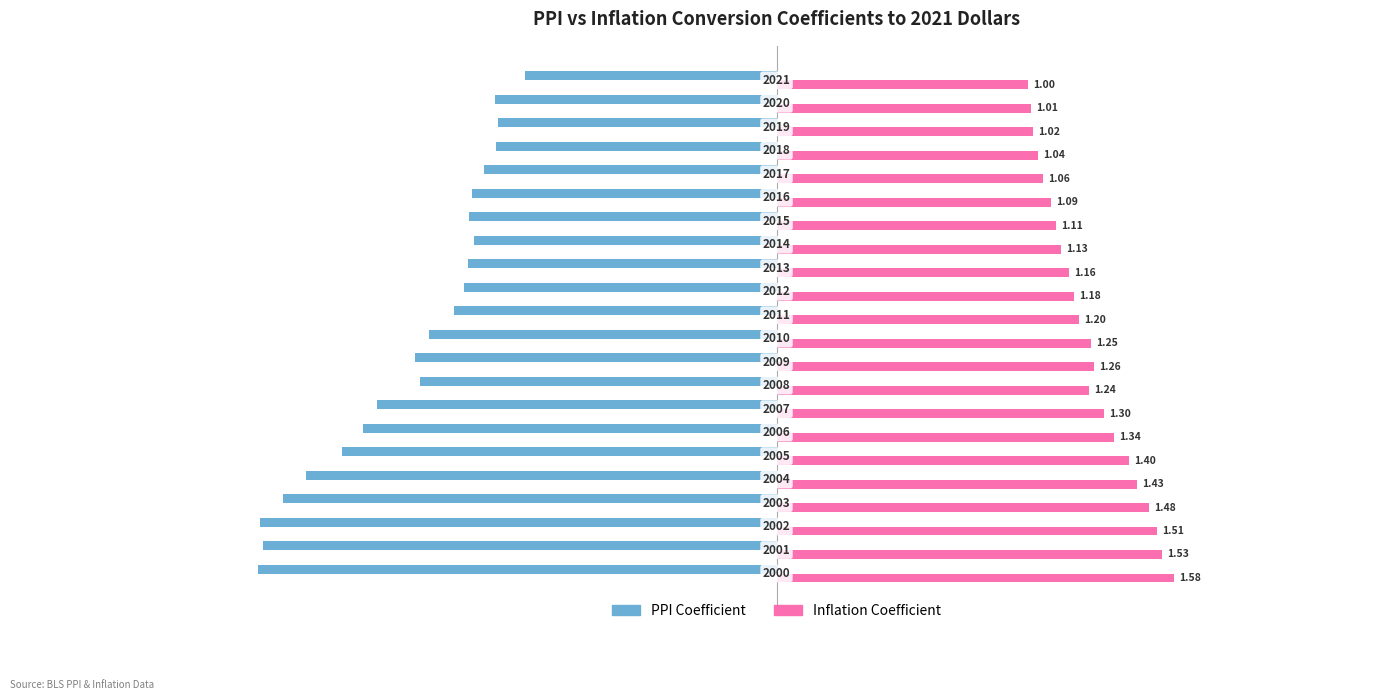

At how many categories does at least one series exceed -1?

22